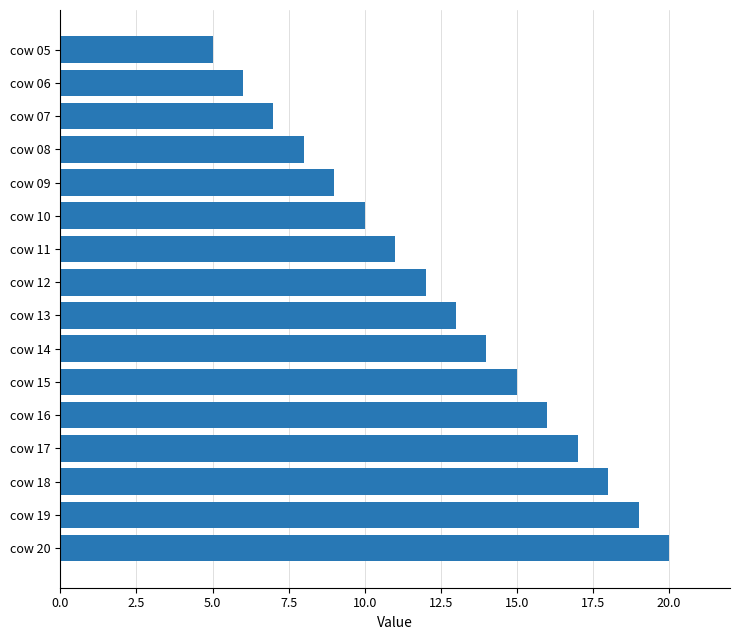

What is the change in value from cow 06 to cow 14?

+8